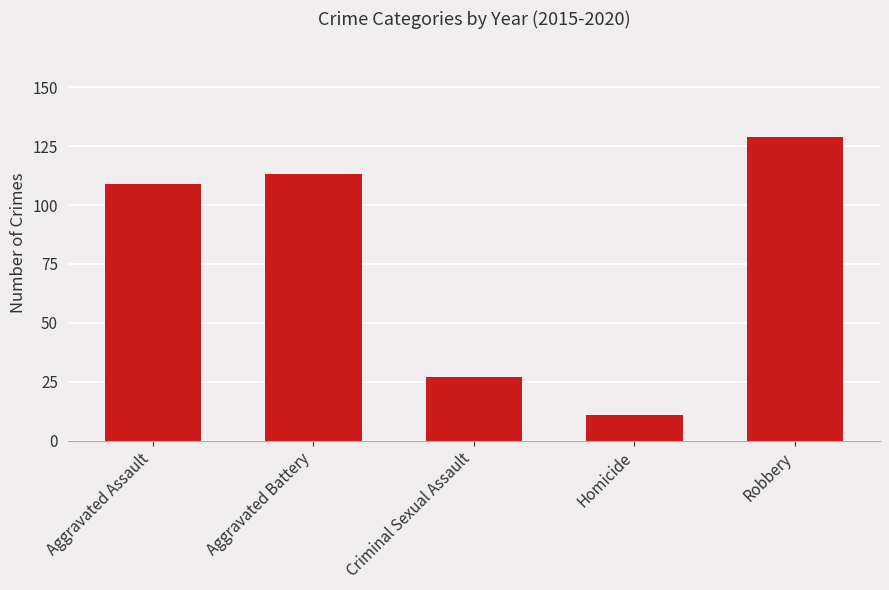

Reading right to left, transcribe all the data shown in this chart.

129	11	27	113	109